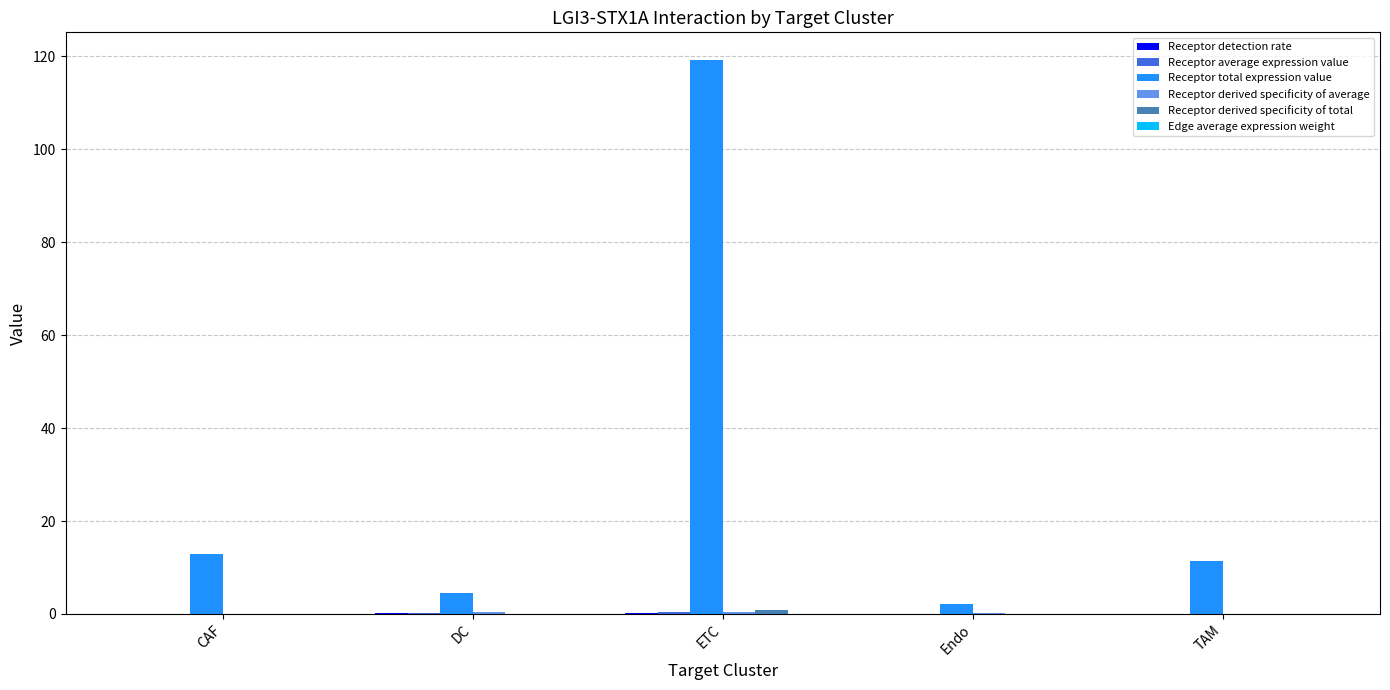

How many groups of bars are there?

5